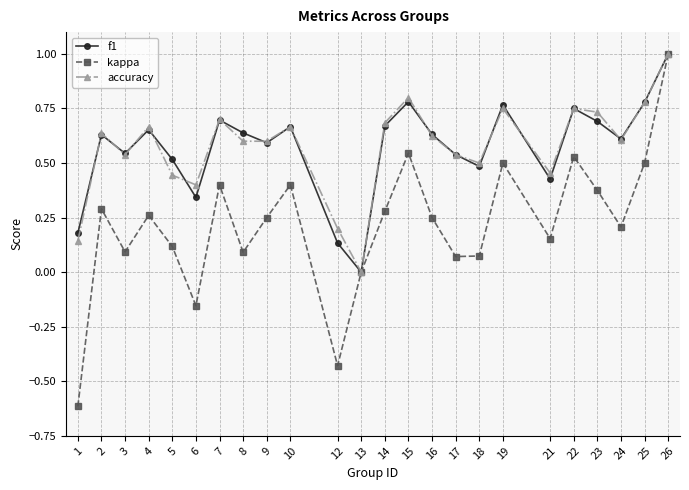

What is the sum of the kappa values at 23 and 22?

0.9